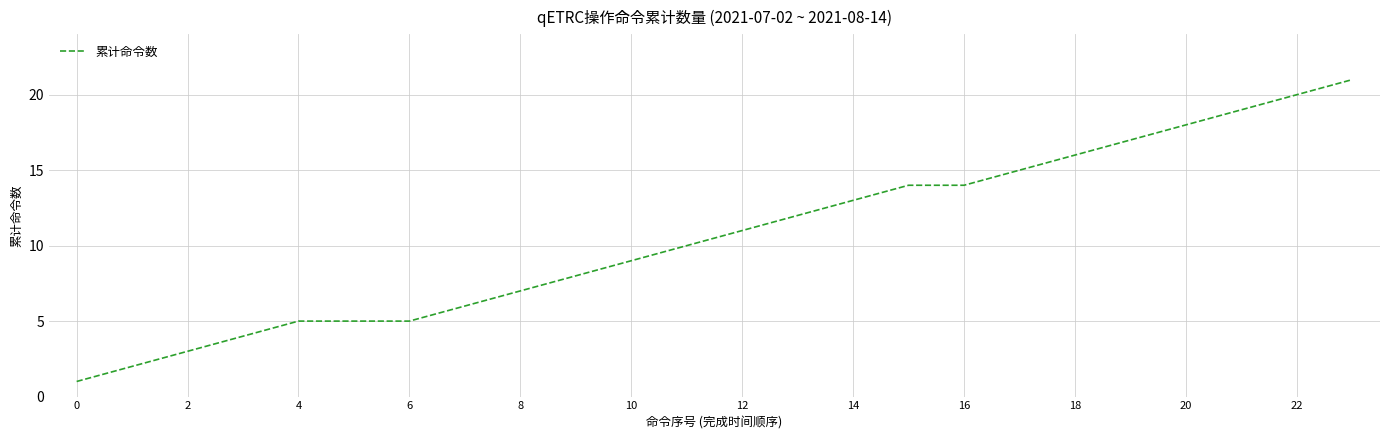

What is the difference between the maximum and minimum values?

20